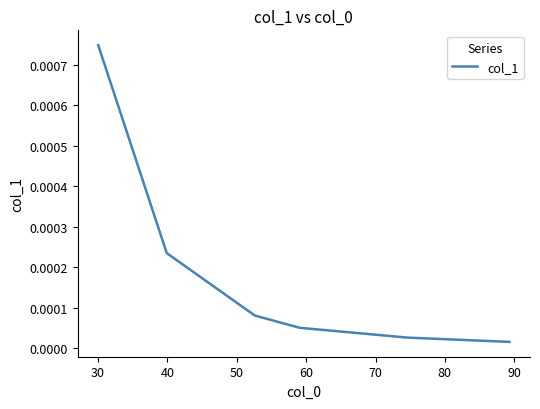

True or false: the data has more than 1 interior local peaks.

False